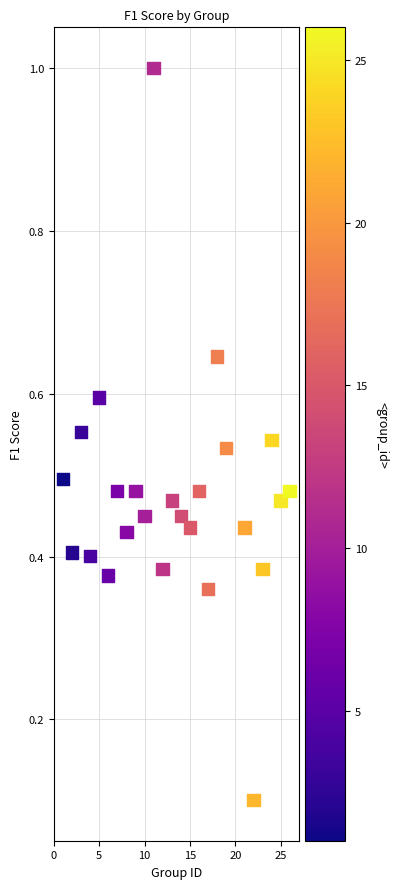

What is the range of Y values (max minus min)?

0.9